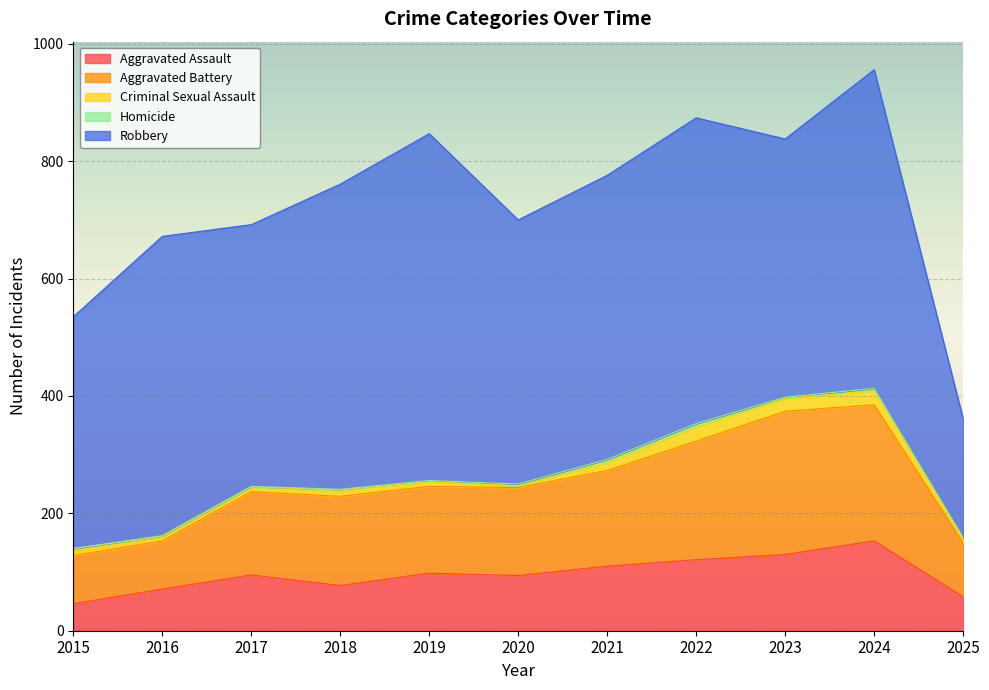

What is the approximate value of Criminal Sexual Assault at 2019?

8